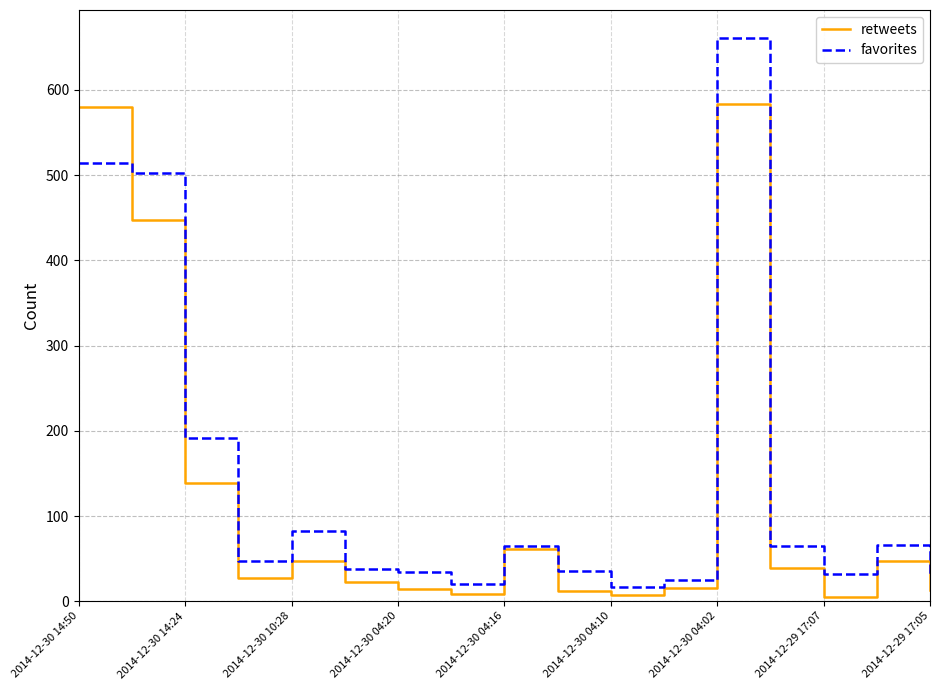

Rank the series by their maximum value, from highest to lowest.

favorites, retweets